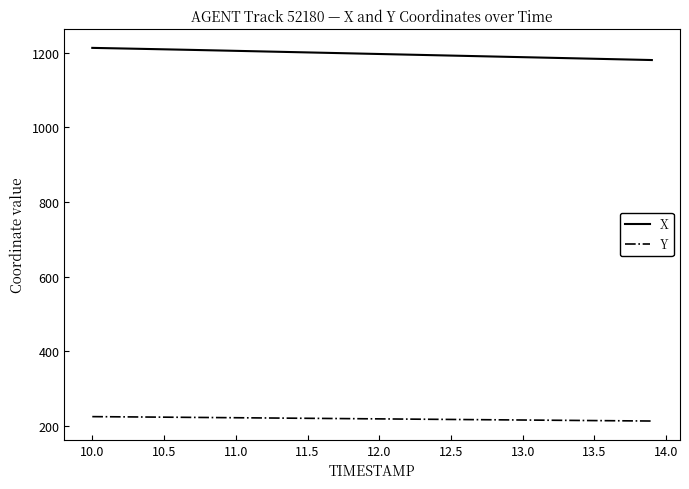

Is this an area chart (filled region under the line)?

No